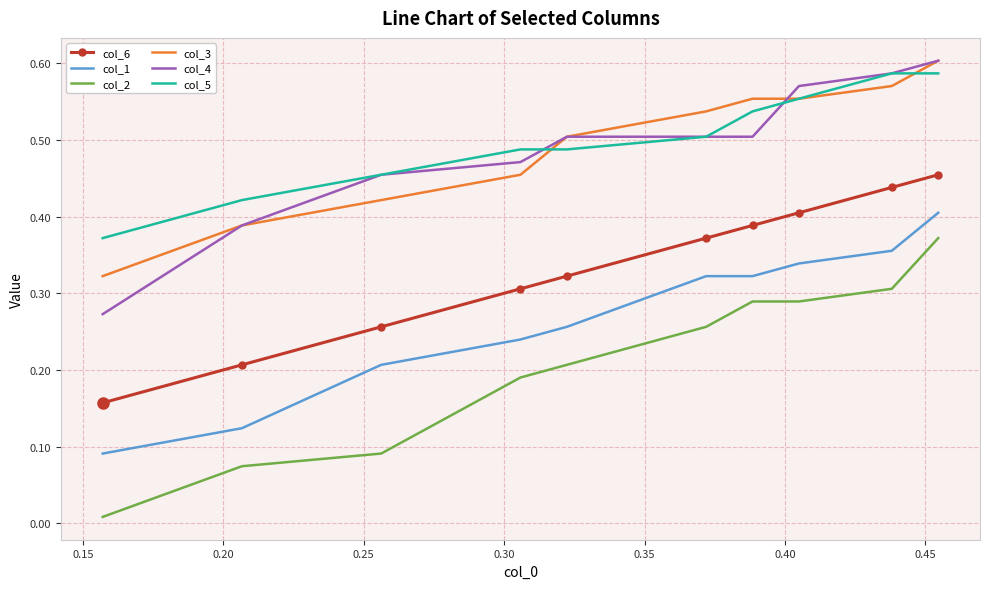

Which series has the widest spread of values?

col_2